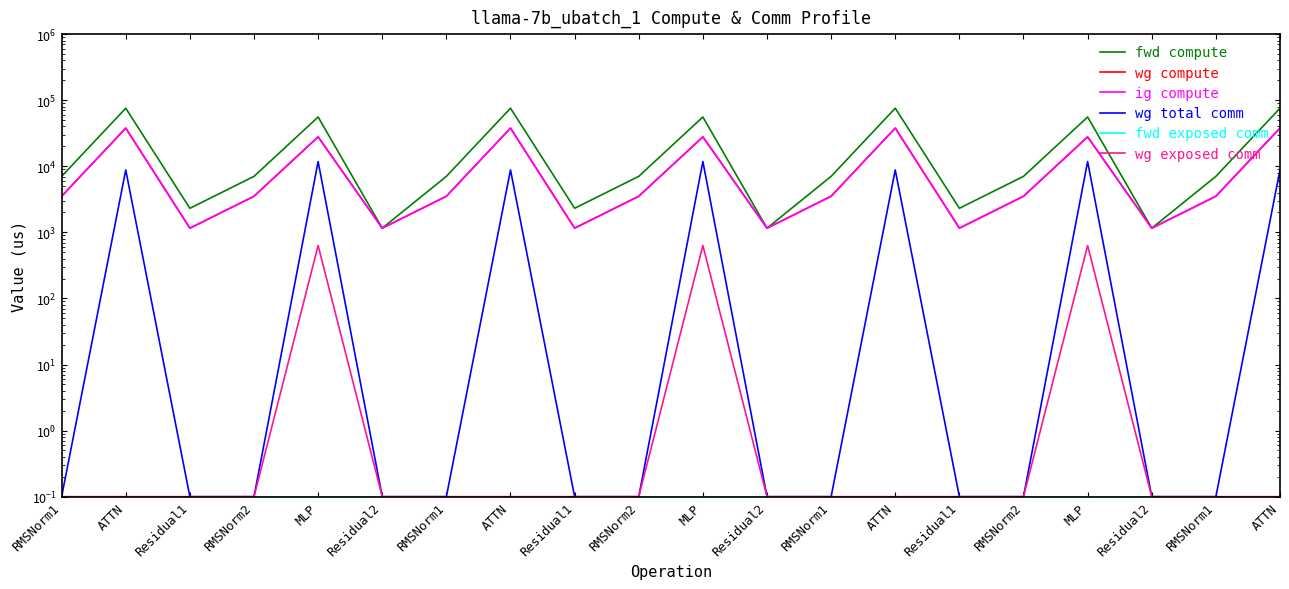

Reading left to right, transcribe all the data shown in this chart.

fwd compute: 7032.8	75622.0	2313.1	7032.8	55692.9	1156.5	7032.8	75622.0	2313.1	7032.8	55692.9	1156.5	7032.8	75622.0	2313.1	7032.8	55692.9	1156.5	7032.8	75622.0
wg compute: 3516.4	37811.0	1156.5	3516.4	27846.4	1156.5	3516.4	37811.0	1156.5	3516.4	27846.4	1156.5	3516.4	37811.0	1156.5	3516.4	27846.4	1156.5	3516.4	37811.0
ig compute: 3516.4	37811.0	1156.5	3516.4	27846.4	1156.5	3516.4	37811.0	1156.5	3516.4	27846.4	1156.5	3516.4	37811.0	1156.5	3516.4	27846.4	1156.5	3516.4	37811.0
wg total comm: 0.1	8791.0	0.1	0.1	11785.3	0.1	0.1	8791.0	0.1	0.1	11785.3	0.1	0.1	8791.0	0.1	0.1	11785.3	0.1	0.1	8791.0
fwd exposed comm: 0.1	0.1	0.1	0.1	0.1	0.1	0.1	0.1	0.1	0.1	0.1	0.1	0.1	0.1	0.1	0.1	0.1	0.1	0.1	0.1
wg exposed comm: 0.1	0.1	0.1	0.1	631.6	0.1	0.1	0.1	0.1	0.1	631.6	0.1	0.1	0.1	0.1	0.1	631.6	0.1	0.1	0.1